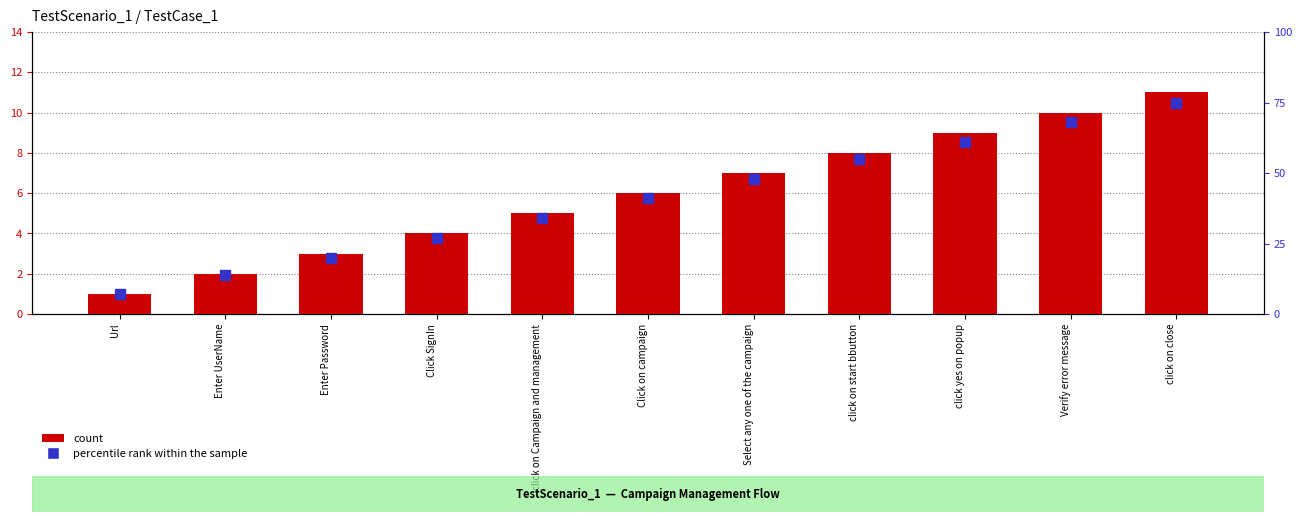

What is the minimum value shown in the chart?

1